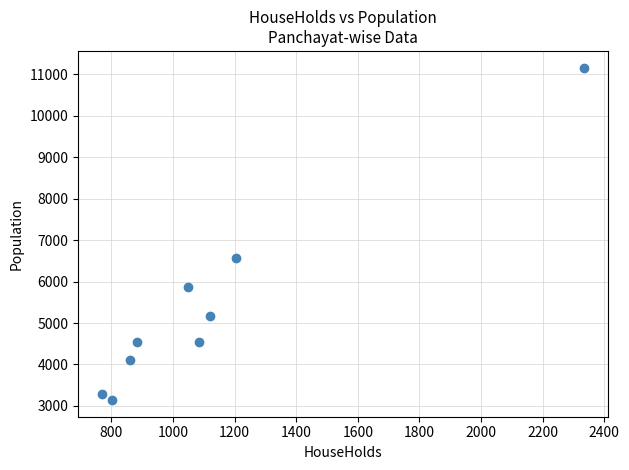

What is the average Y value?

5374